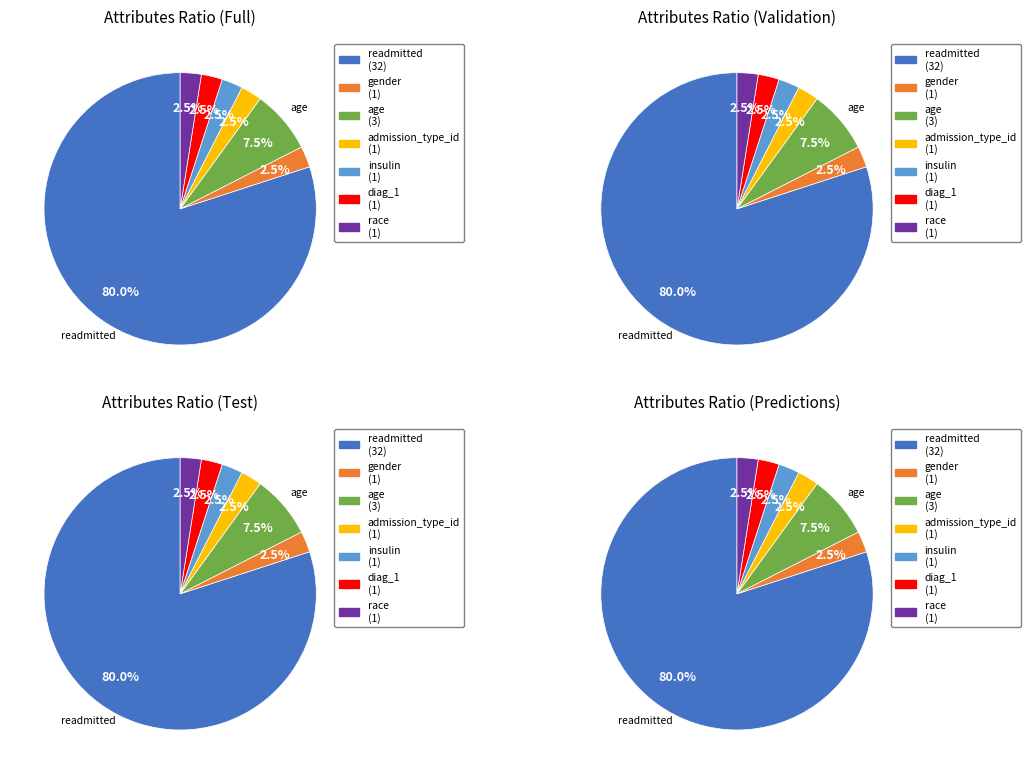

To the nearest percent, what portion does diag_1 represent?

2%